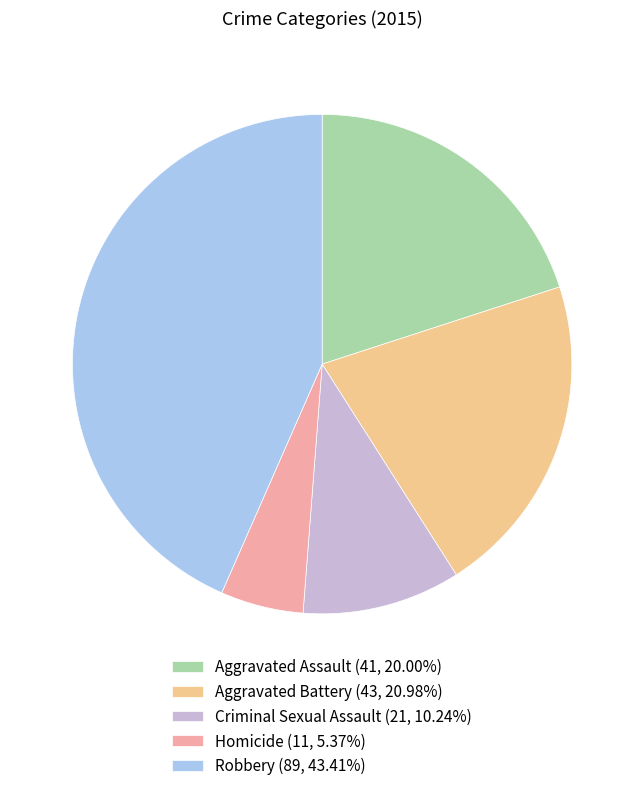

Rank the categories by value from highest to lowest.

Robbery, Aggravated Battery, Aggravated Assault, Criminal Sexual Assault, Homicide